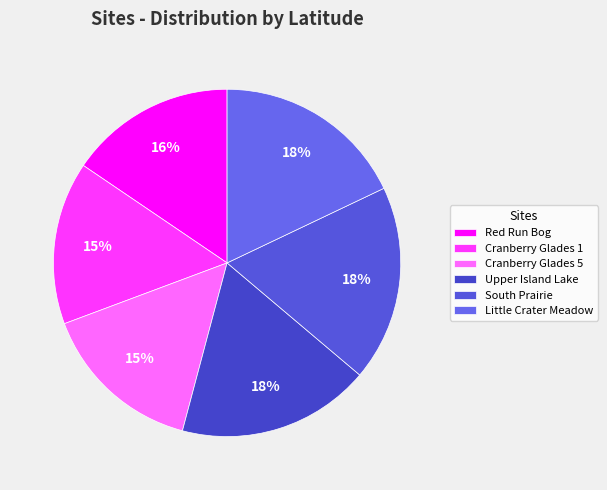

Does Cranberry Glades 1 represent more than half of the total?

No